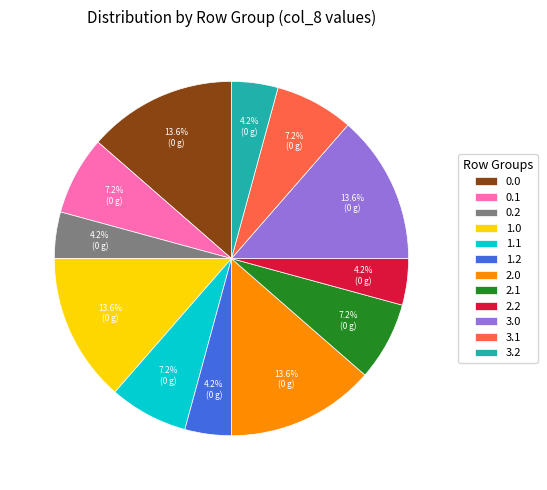

Do 1.0 and 3.2 together represent more than half of the pie?

No